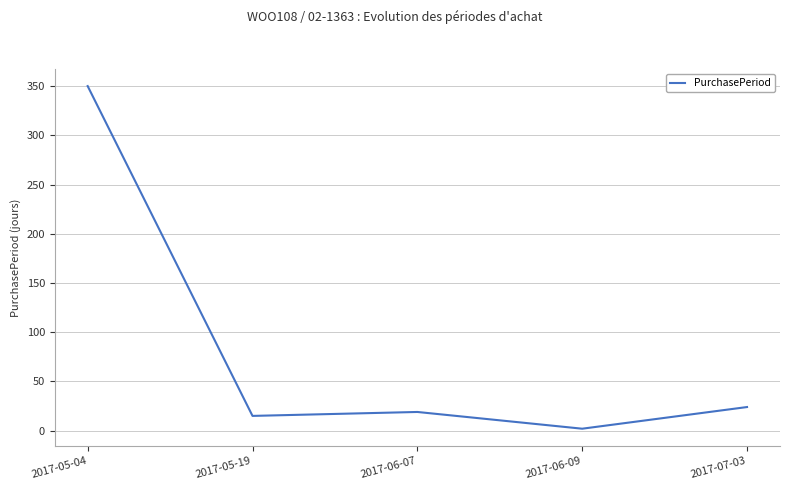

Where is the first local minimum?

2017-05-19